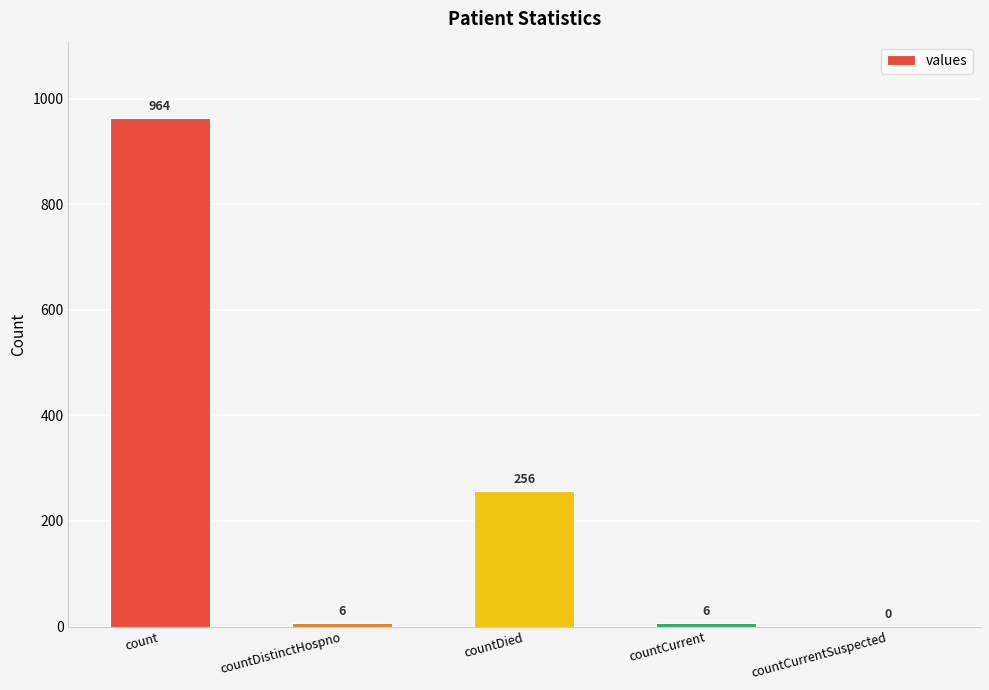

Where is the data nearest to the value 482?

countDied